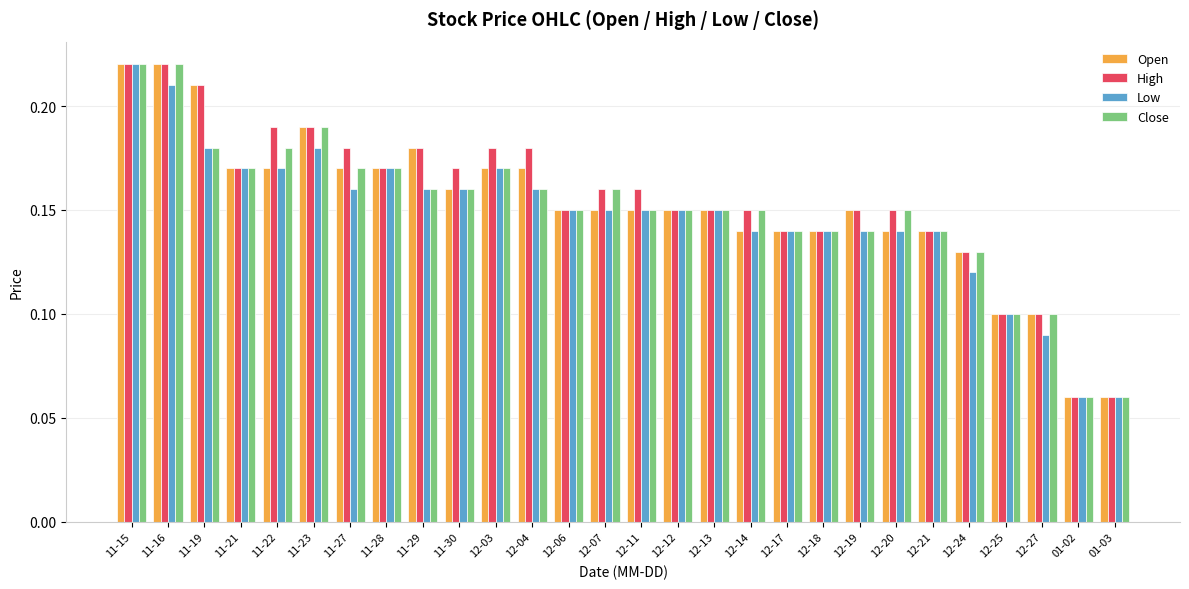

What is the label of the 19th bar from the left?

12-17